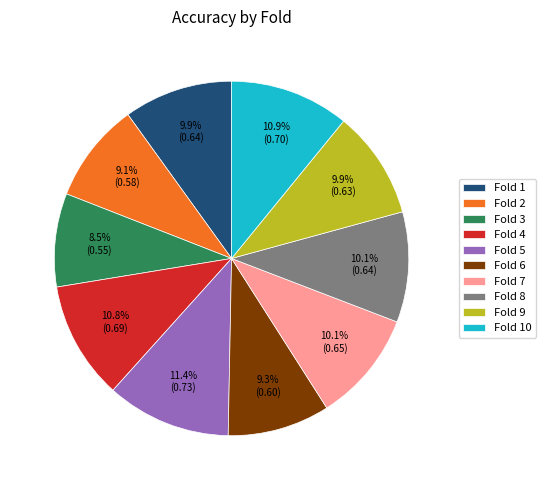

Which category has the smallest portion of the pie?

Fold 3